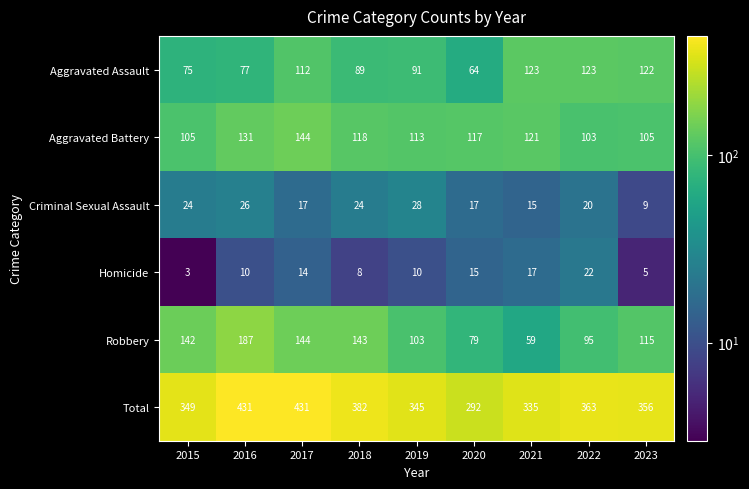

At which label does Robbery first exceed 115?

2015